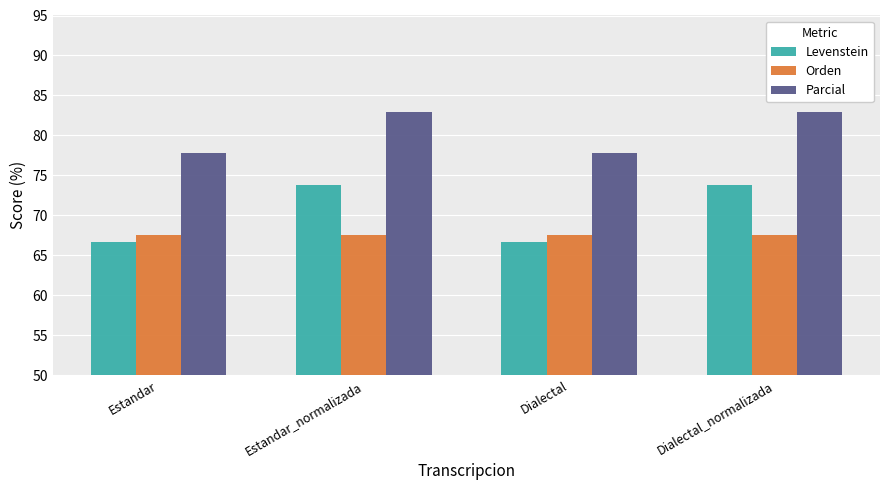

Count the Parcial values in the range 77 to 82.

2